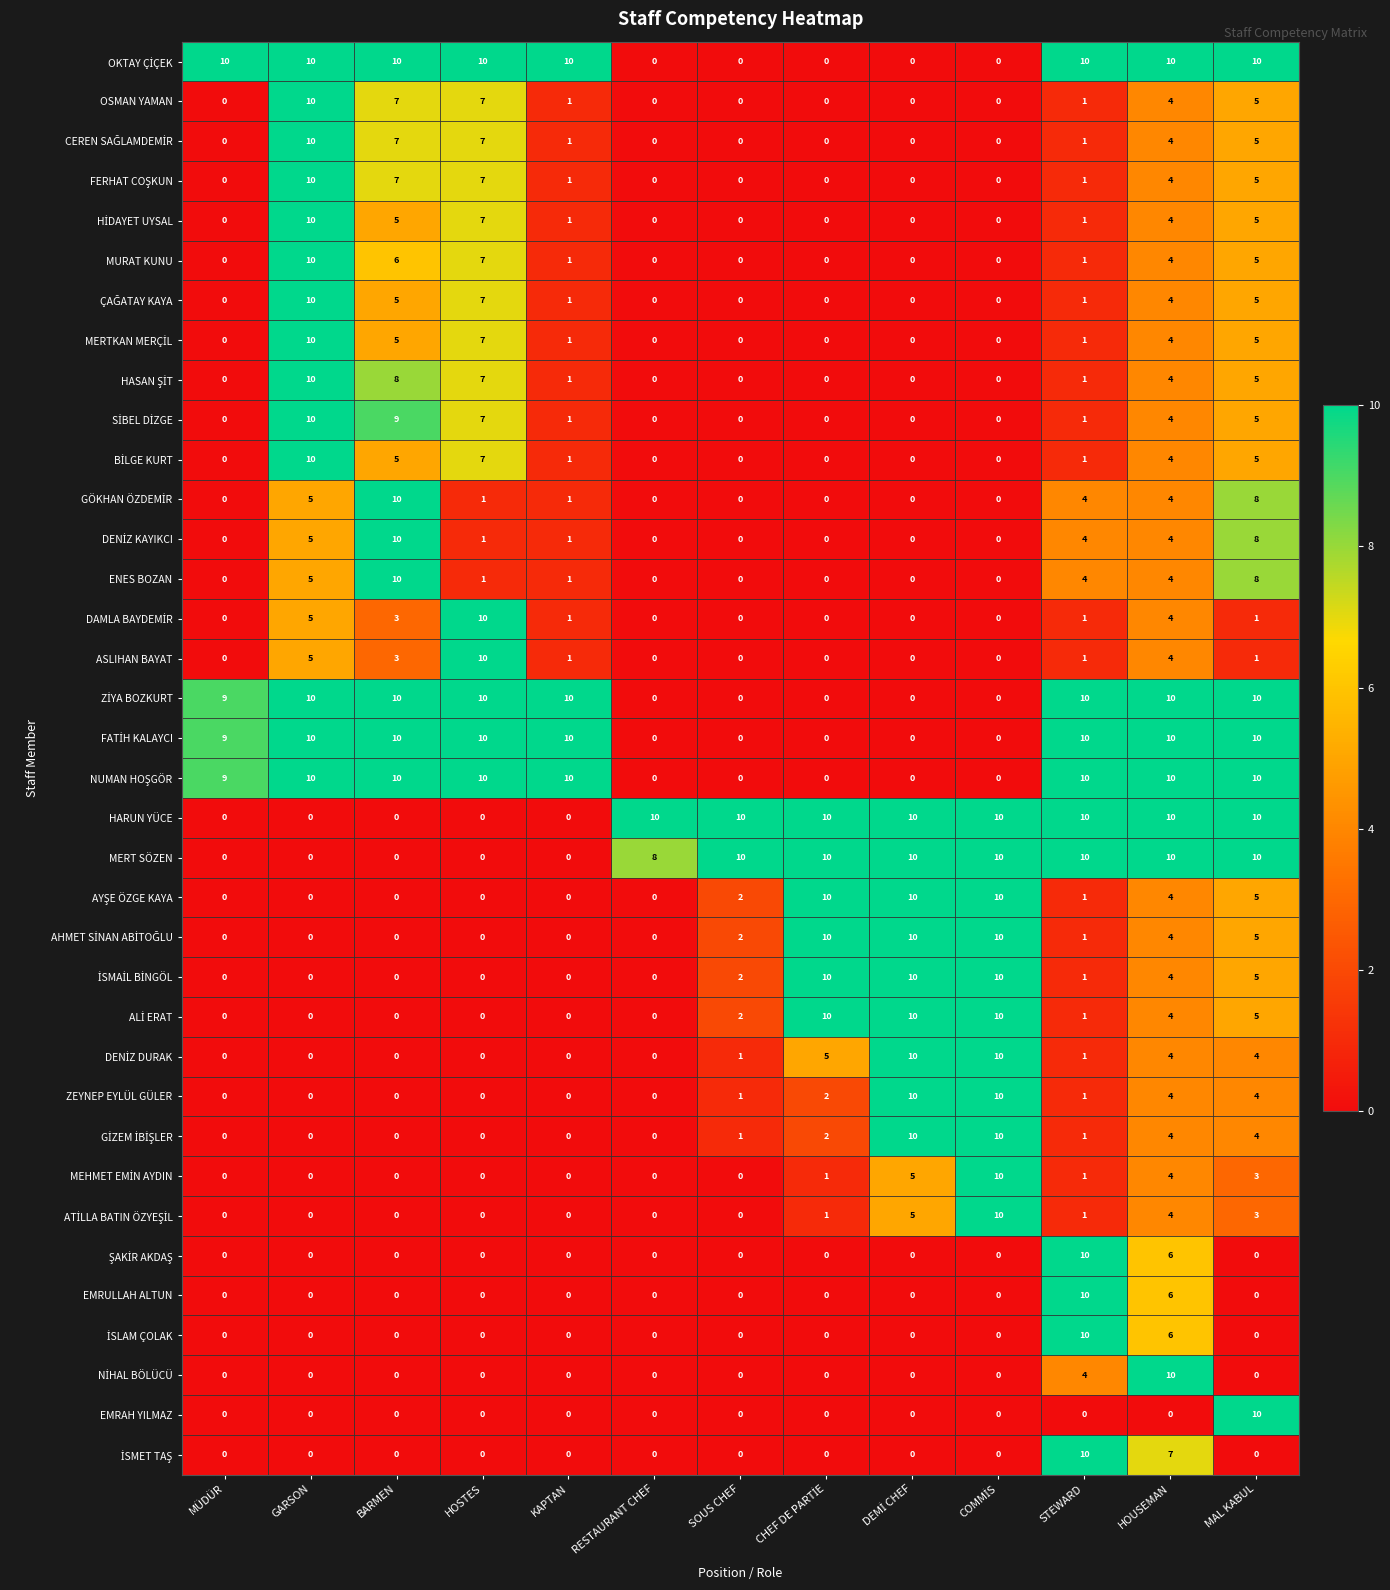

Is it true that MERT SÖZEN equals 0 at BARMEN?

True